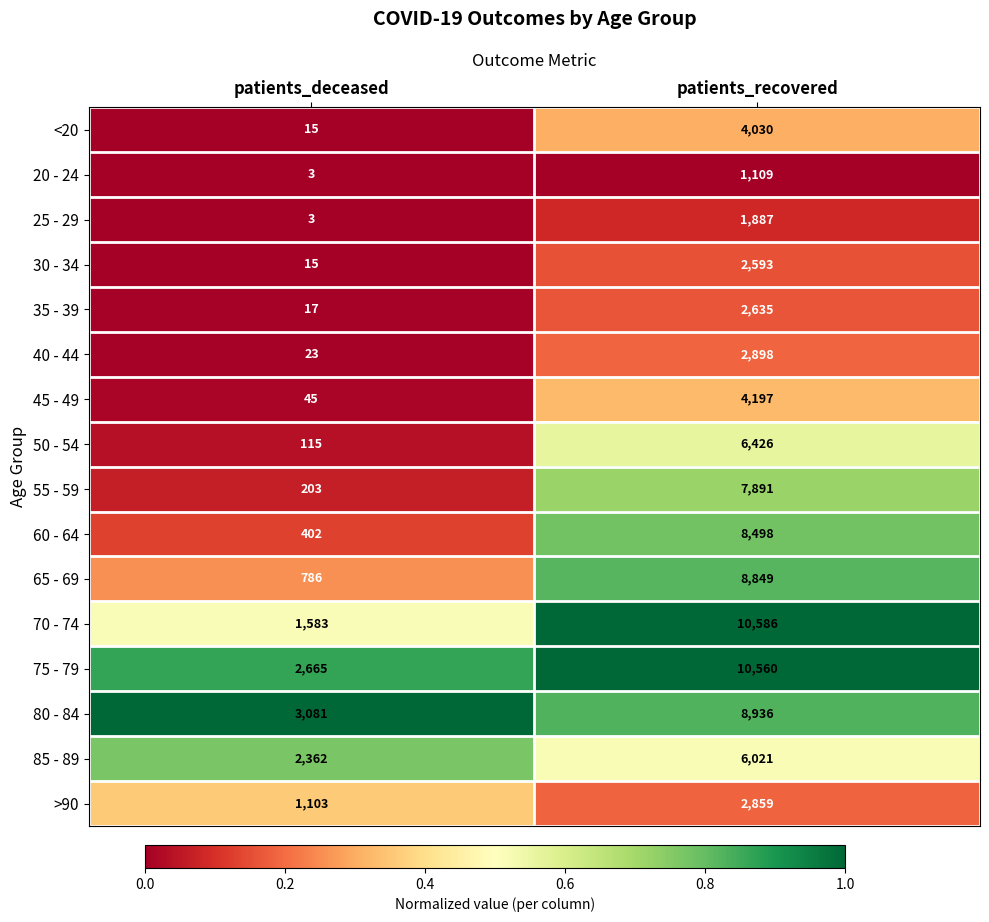

Which category has the highest value in the <20 series?

patients_recovered